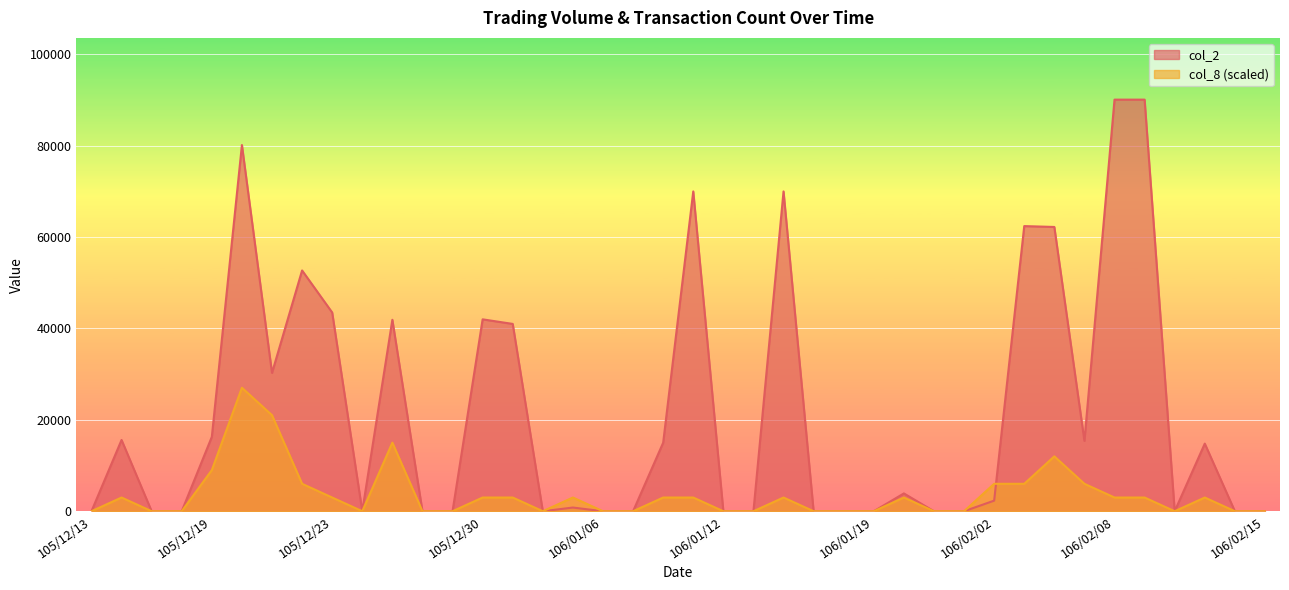

What are all the series names shown in the legend?

col_2, col_8 (scaled)